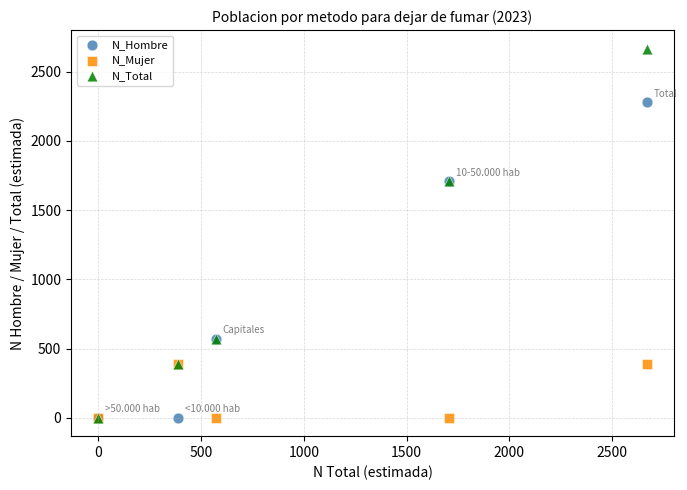

What are all the series names shown in the legend?

N_Hombre, N_Mujer, N_Total